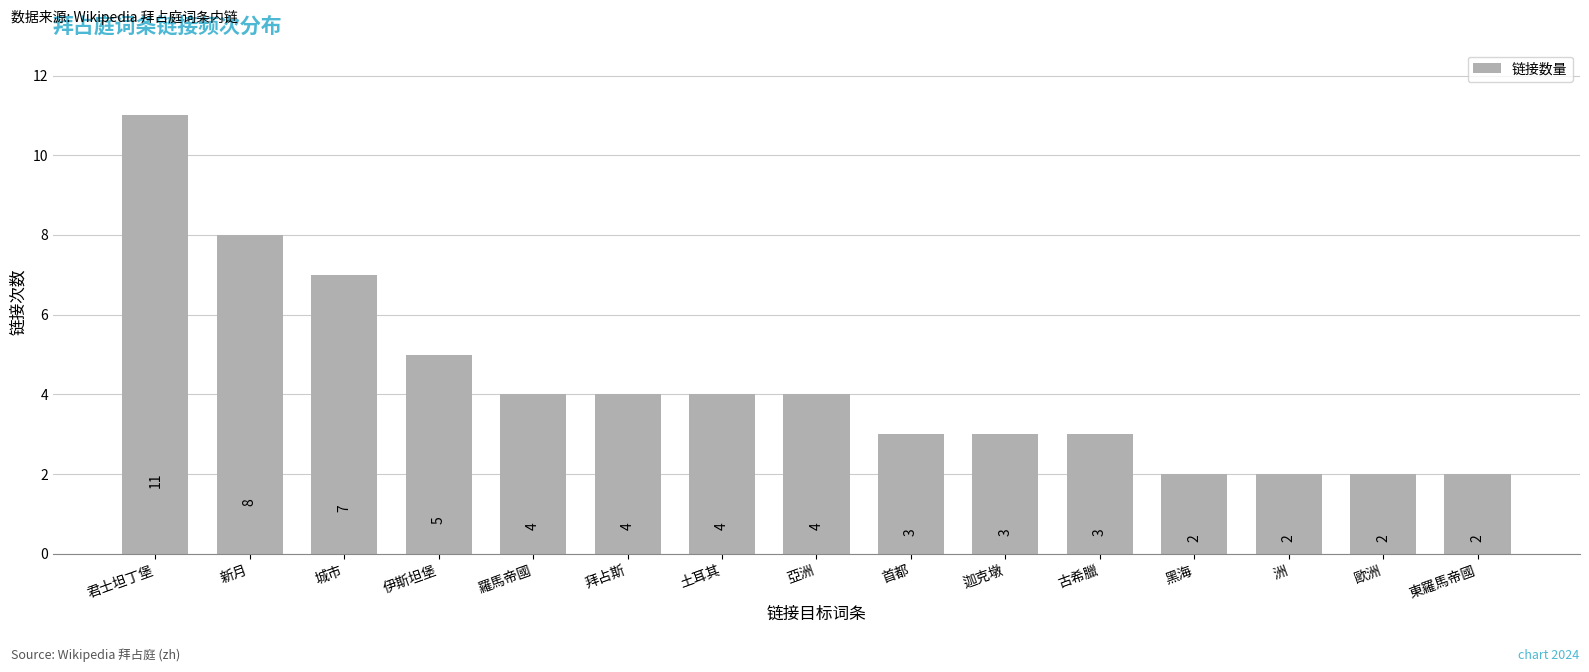

What is the ratio of the value at 洲 to the value at 首都?

0.7